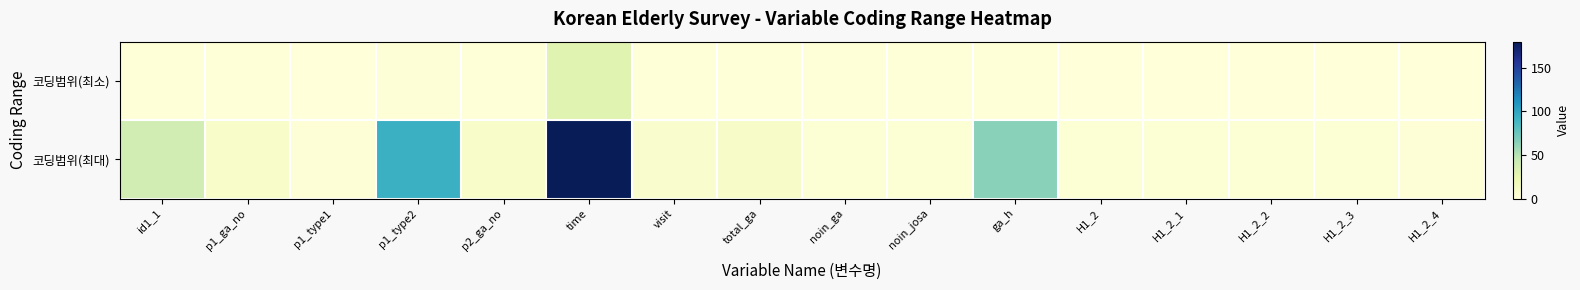

How many series are shown in this chart?

2